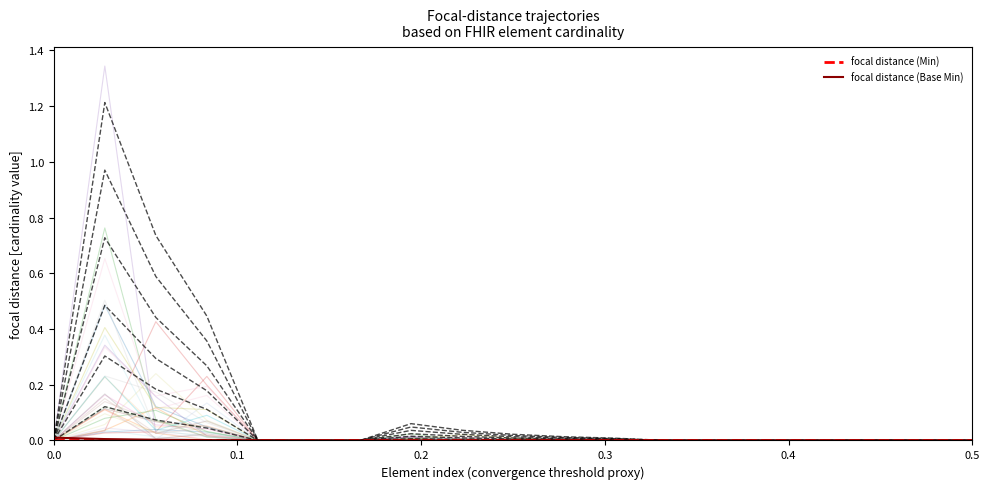

True or false: focal distance (Min) has more than 2 interior local peaks.

False